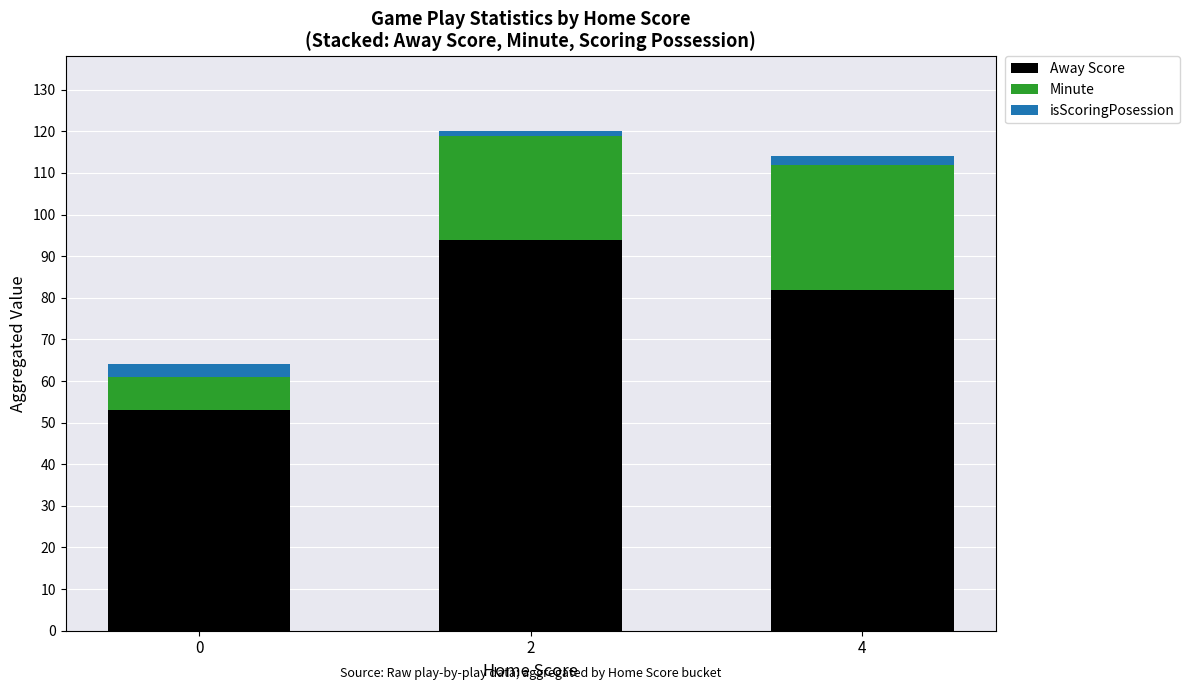

What is the difference between the maximum and minimum values in the Away Score series?

41